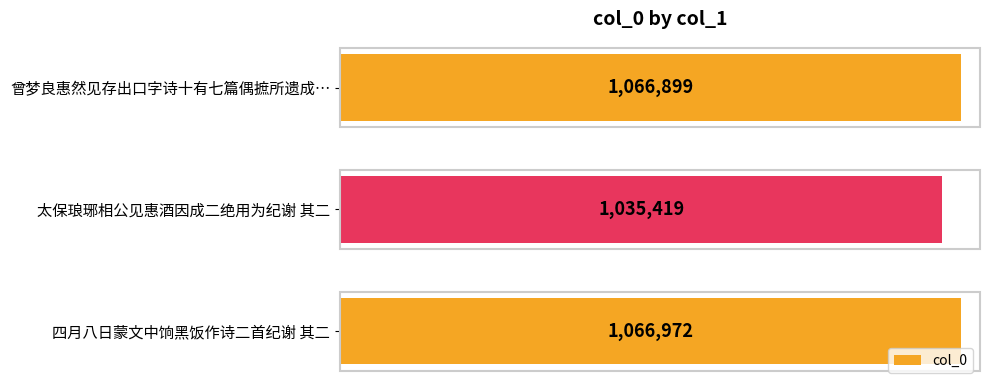

What is the difference between the maximum and minimum values?

31553